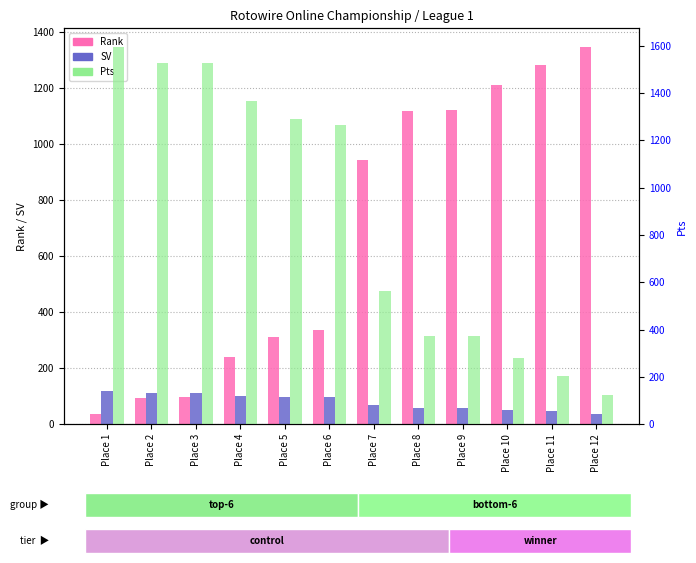

Which series has the largest range (max minus min)?

Pts